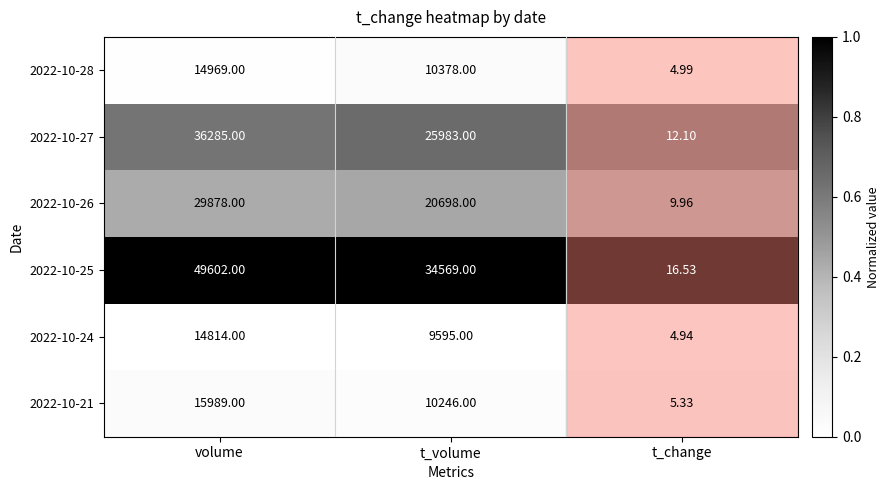

Where does the 2022-10-26 series first go above 20698?

volume